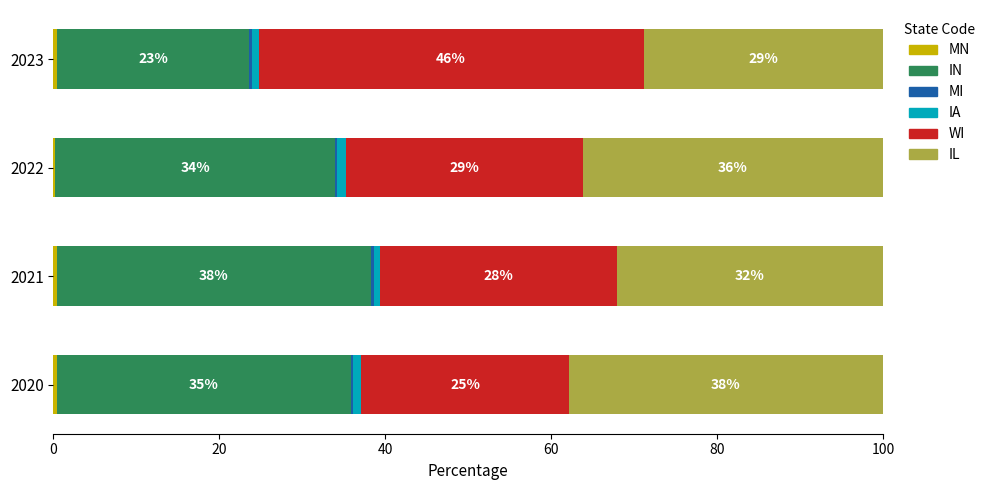

How many series are shown in this chart?

6